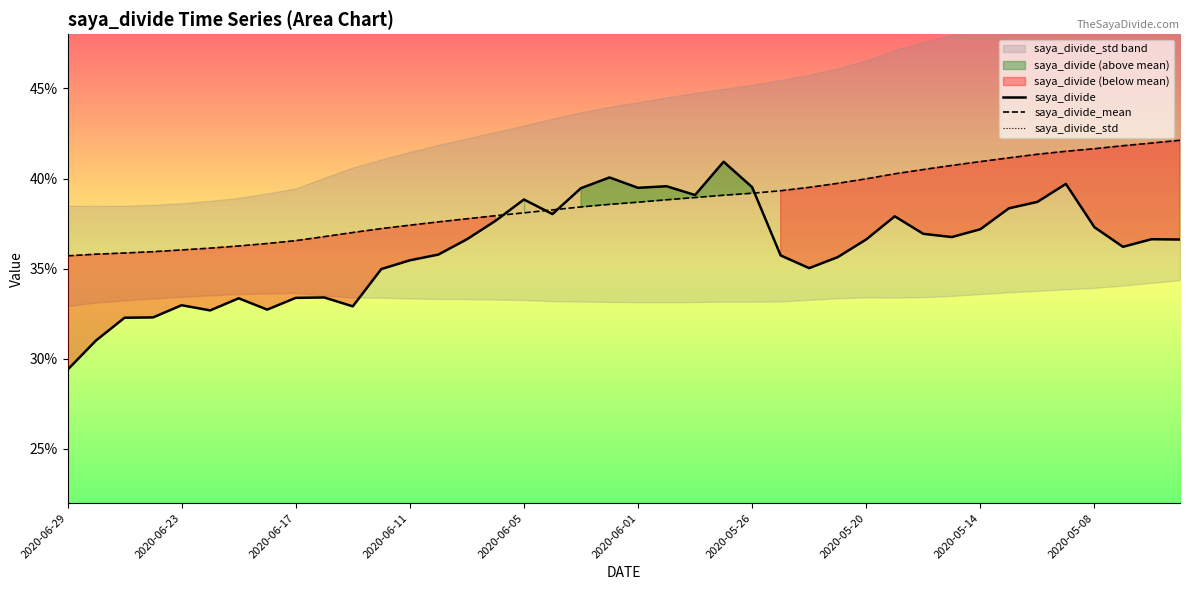

Which series has the widest spread of values?

saya_divide